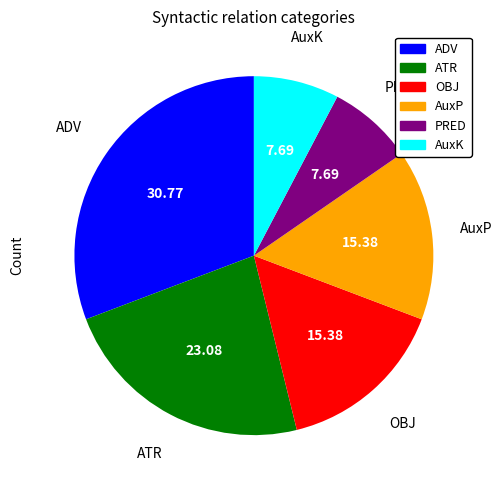

Which slice is the largest?

ADV